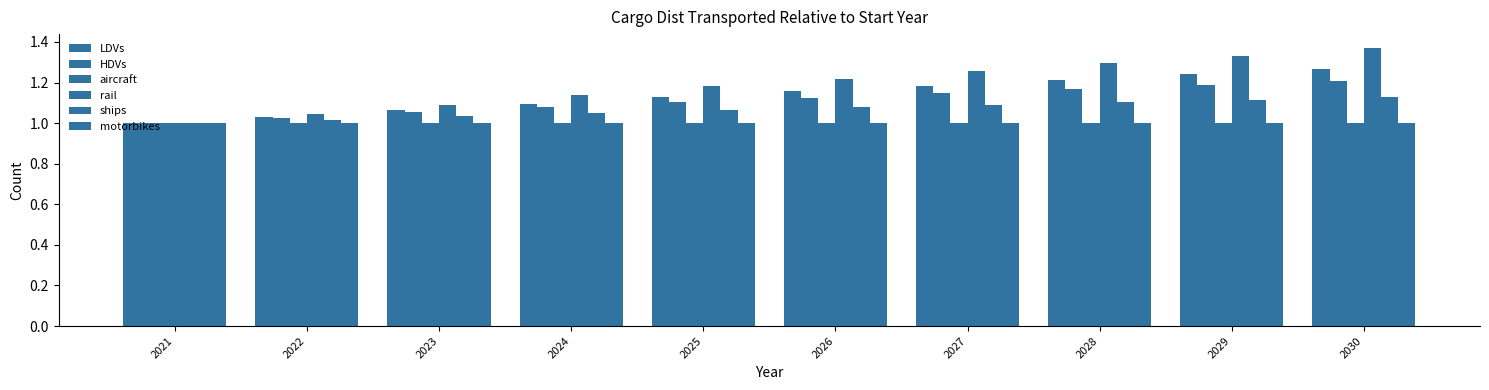

At which category is the sum across all series the highest?

2030